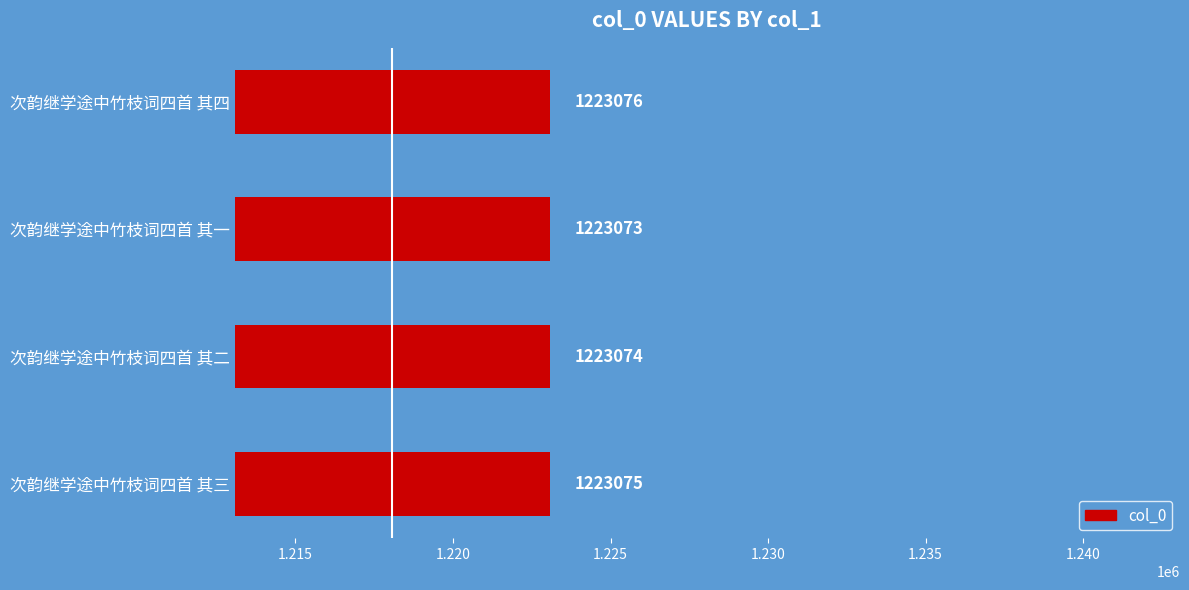

What is the change in value from 次韵继学途中竹枝词四首 其一 to 次韵继学途中竹枝词四首 其四?

+3